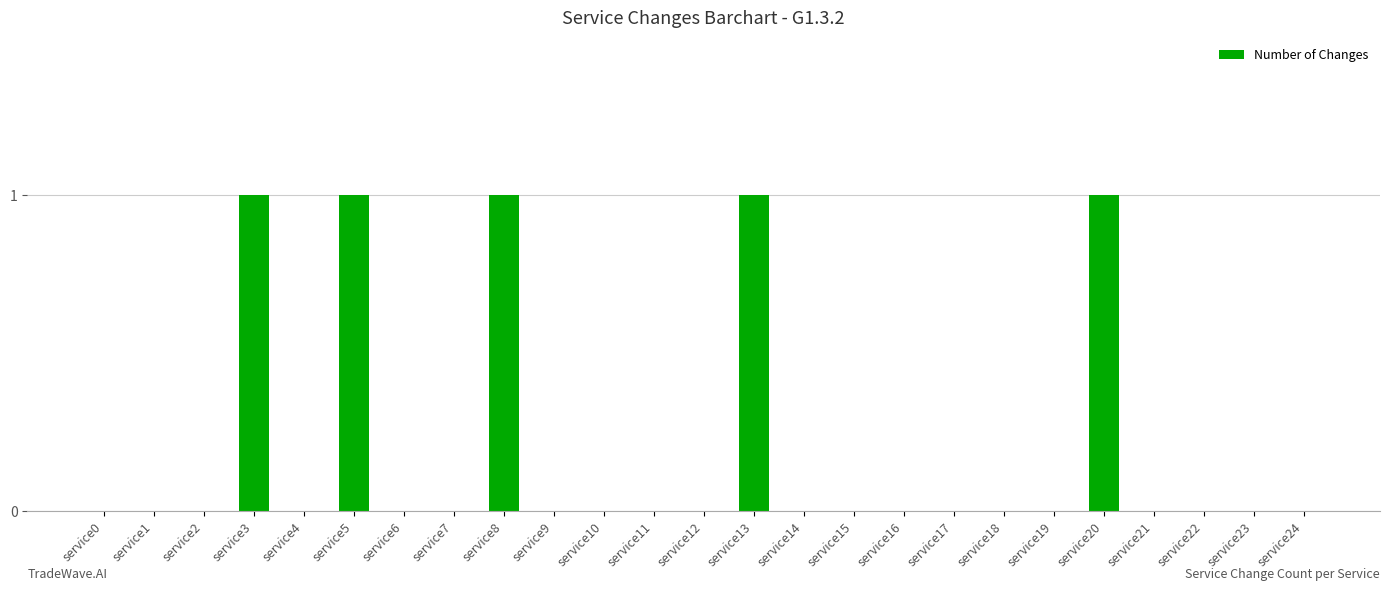

Reading left to right, transcribe all the data shown in this chart.

service0=0	service1=0	service2=0	service3=1	service4=0	service5=1	service6=0	service7=0	service8=1	service9=0	service10=0	service11=0	service12=0	service13=1	service14=0	service15=0	service16=0	service17=0	service18=0	service19=0	service20=1	service21=0	service22=0	service23=0	service24=0